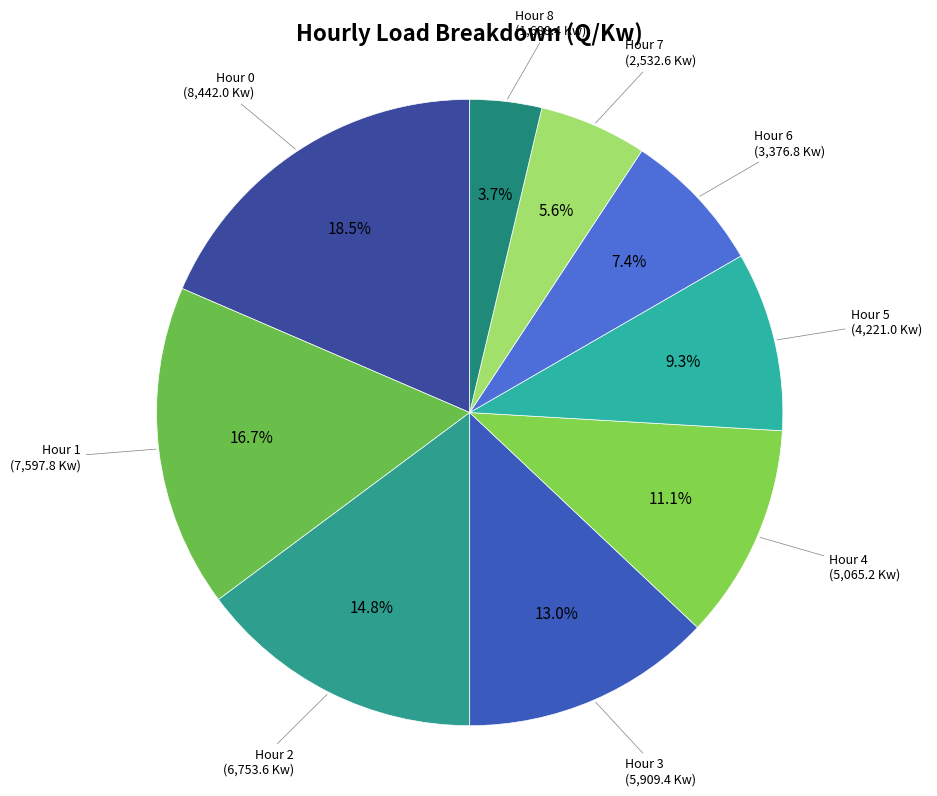

How many slices are in this pie chart?

9